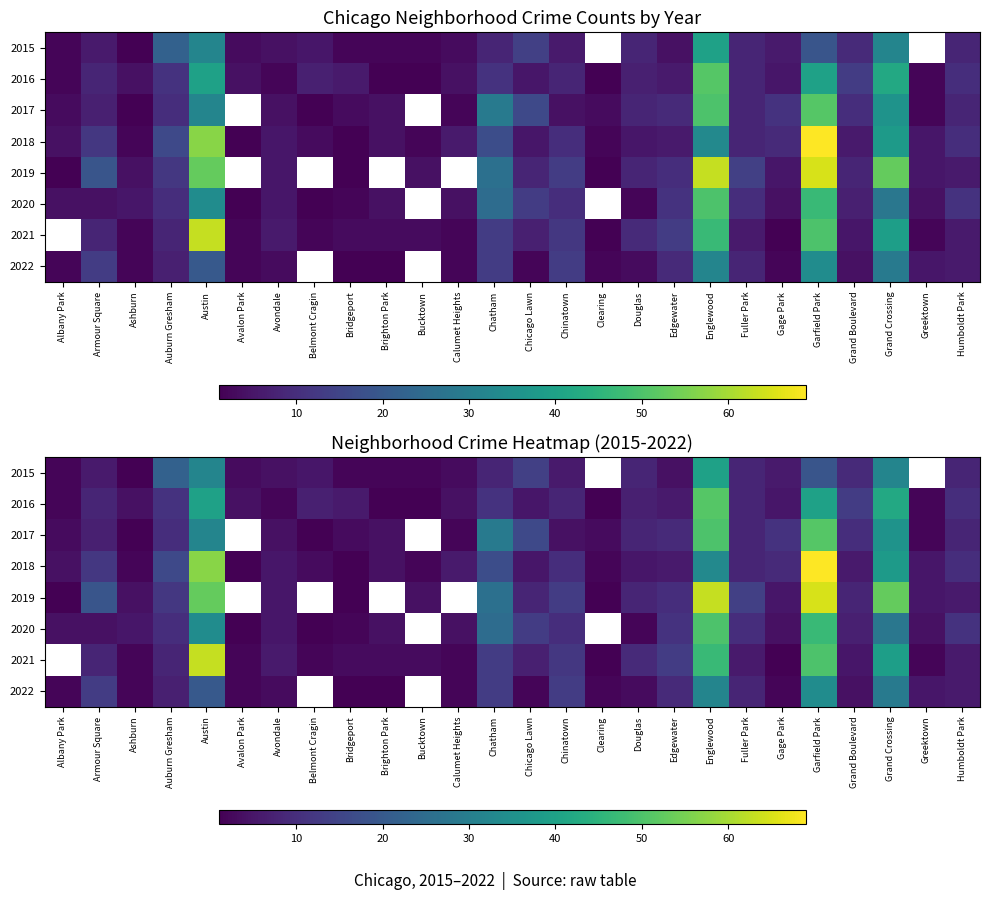

Count the number of categories in the chart.

26